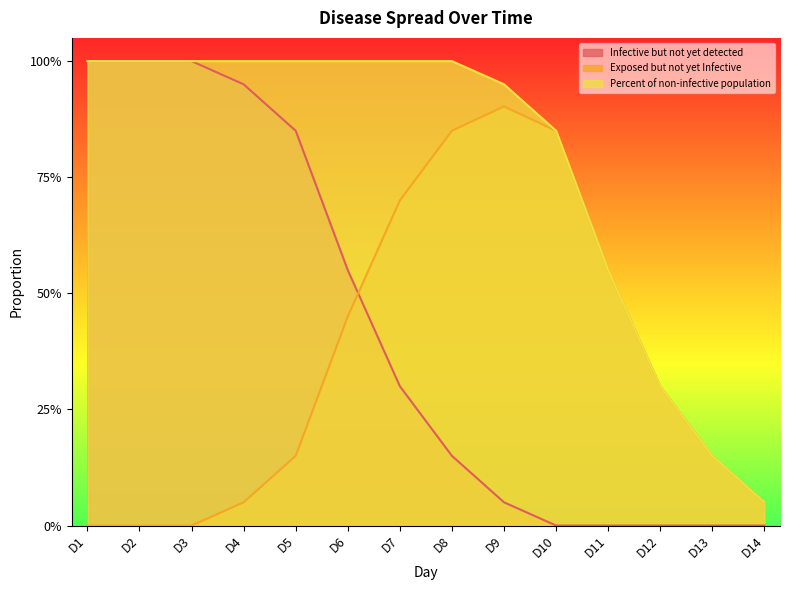

How many values in Exposed but not yet Infective are above zero?

11